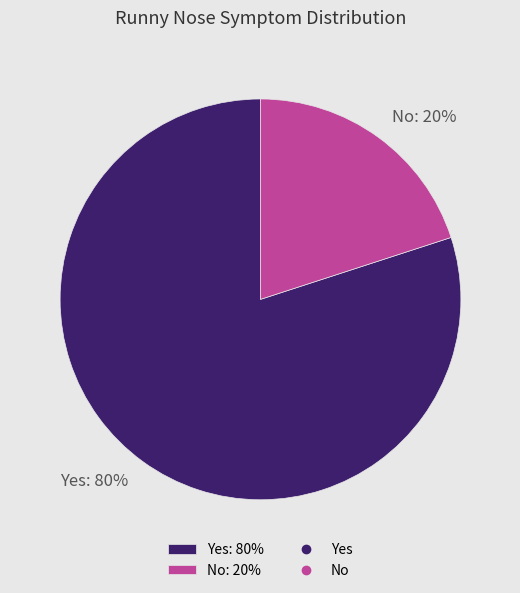

How many slices are in this pie chart?

2